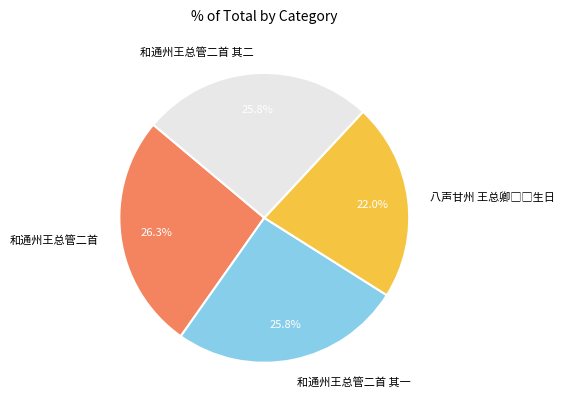

Approximately how many times larger is the value at 和通州王总管二首 compared to 和通州王总管二首 其二?

1.0